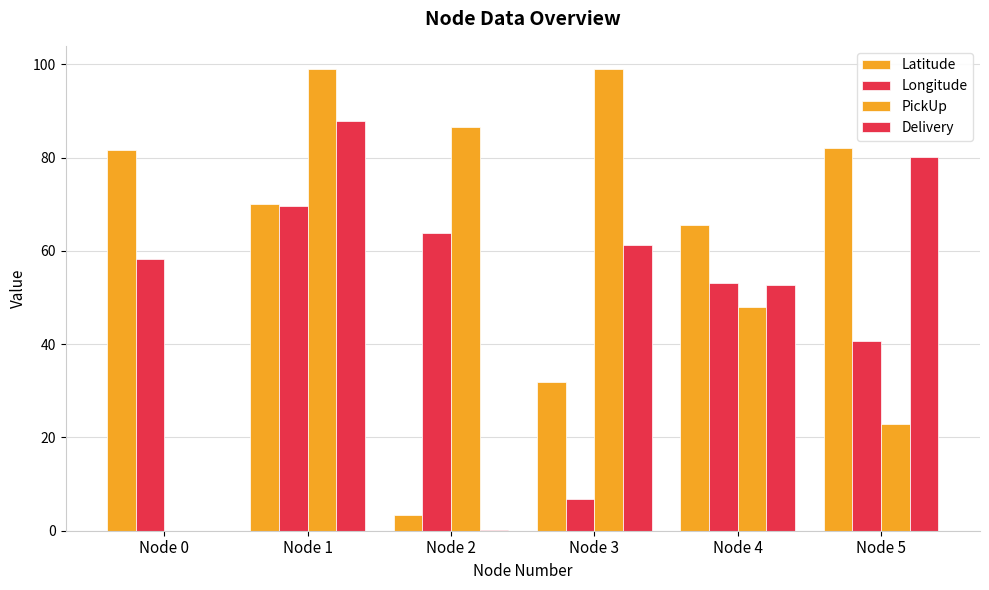

How many groups of bars are there?

6